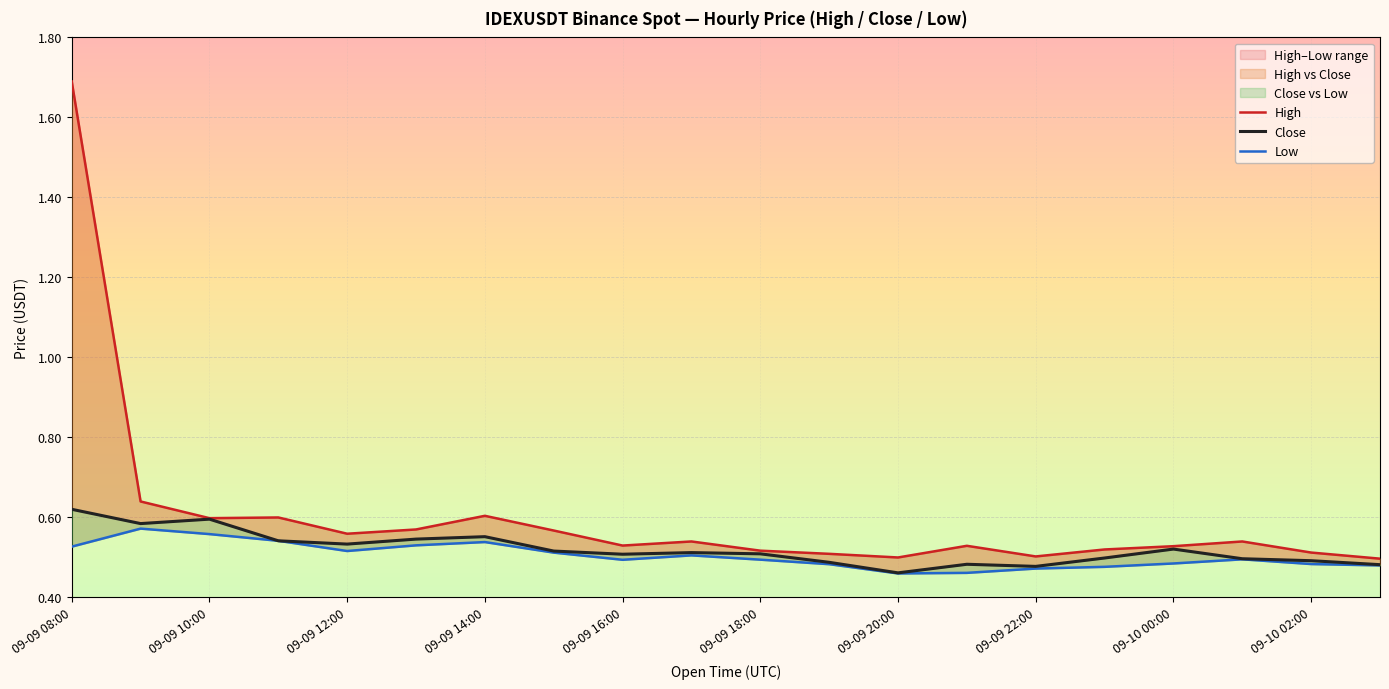

How many categories are shown in the chart?

20